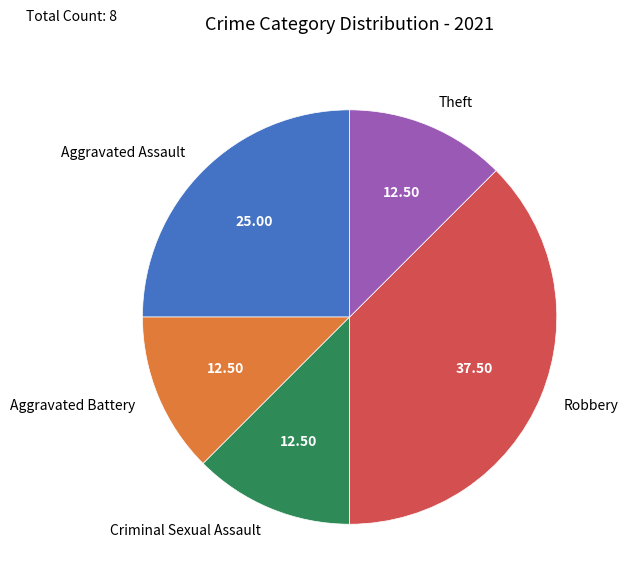

Combined, do Aggravated Assault and Criminal Sexual Assault account for over 50%?

No